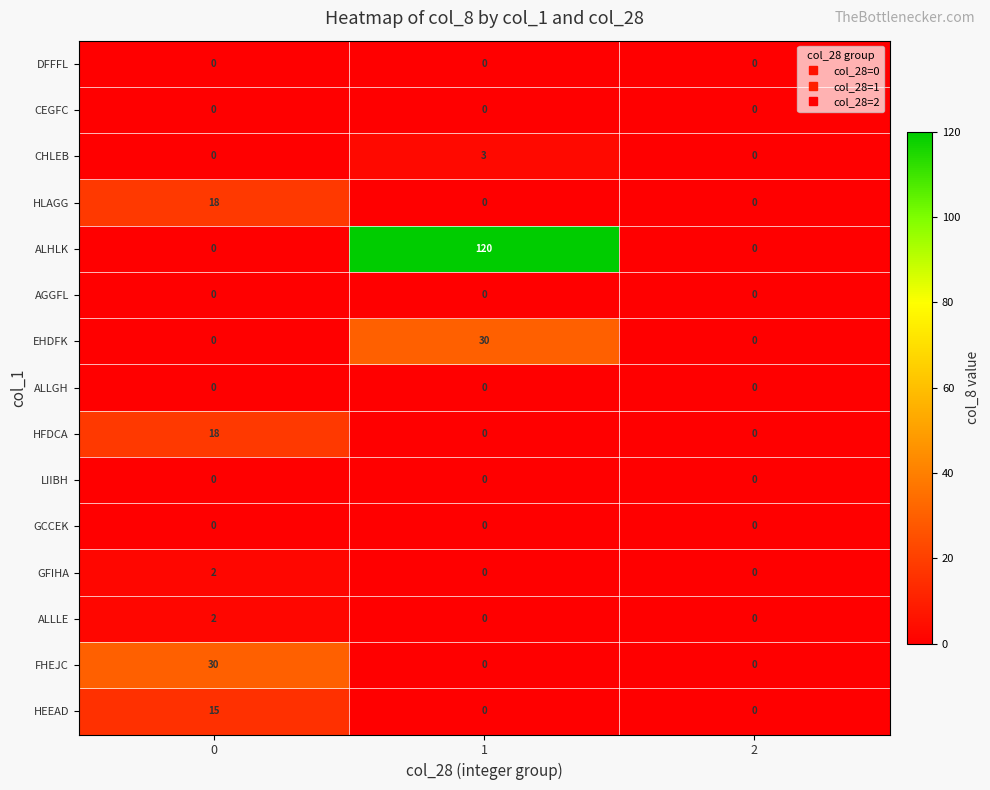

Which series has the largest total across all categories?

ALHLK